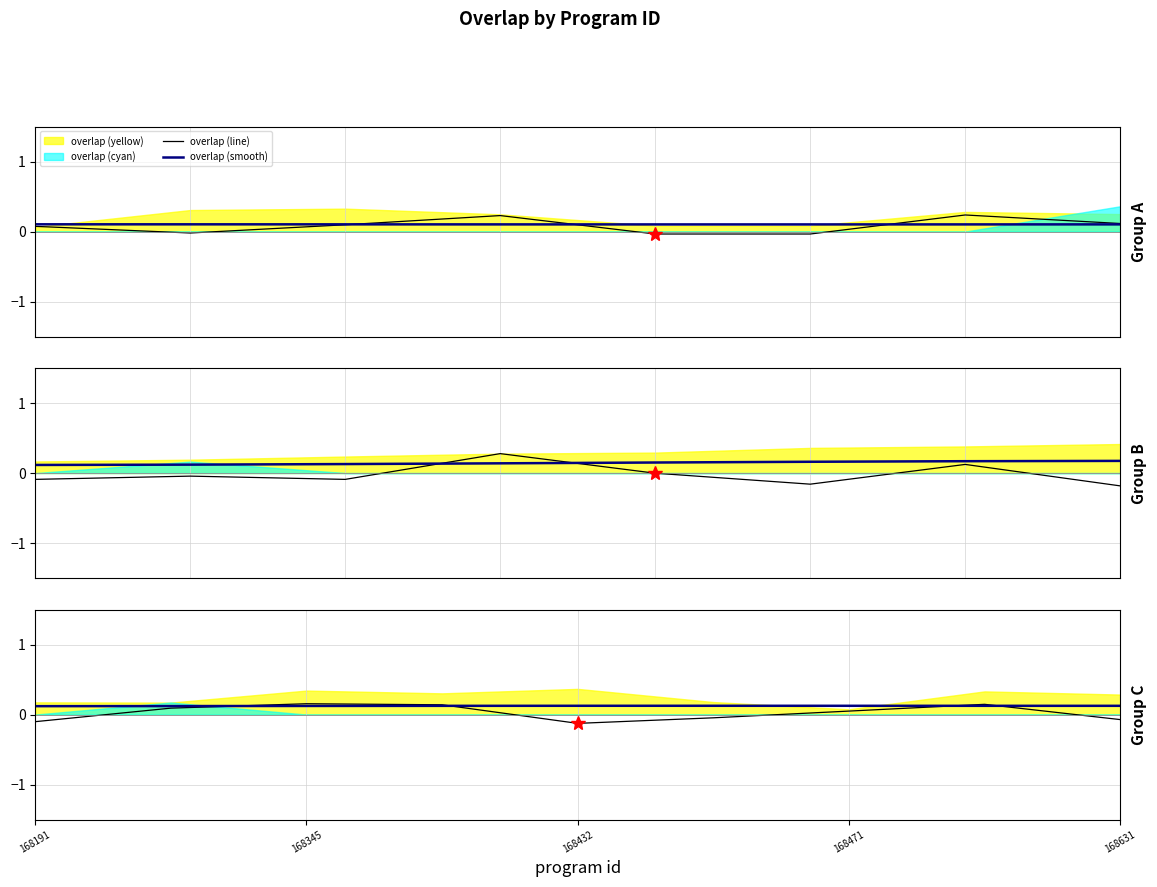

Between 168191 and 168345, which is larger?

168345